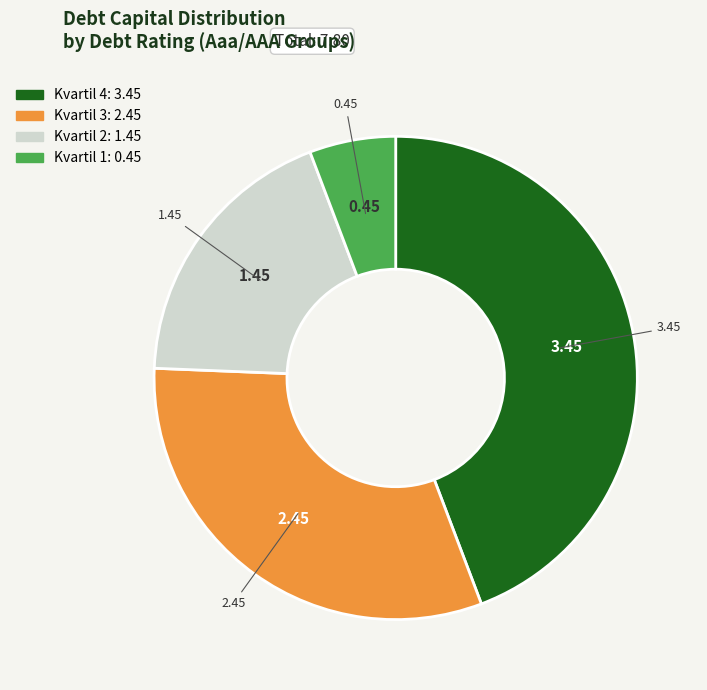

Does any single category account for the majority?

No